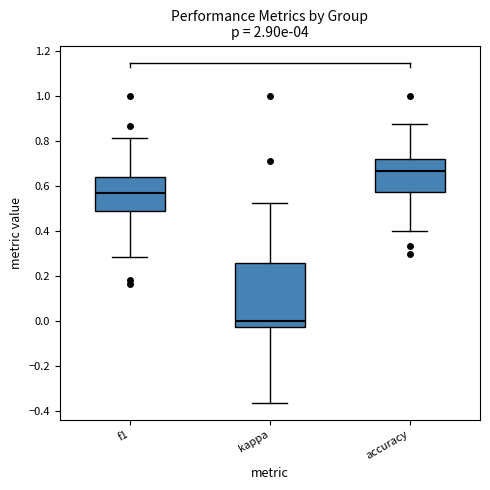

Reading left to right, transcribe this box plot: for each box, give where its median line is, the range the box spans, and where its two whiskers end, as read against the y-axis. The values are not printed on the chart, so give them approximately, as read against the axis.

f1: median 0.58, box 0.50 to 0.64, whiskers 0.28 to 0.82
kappa: median 0.00, box -0.02 to 0.26, whiskers -0.36 to 0.52
accuracy: median 0.66, box 0.58 to 0.72, whiskers 0.40 to 0.88